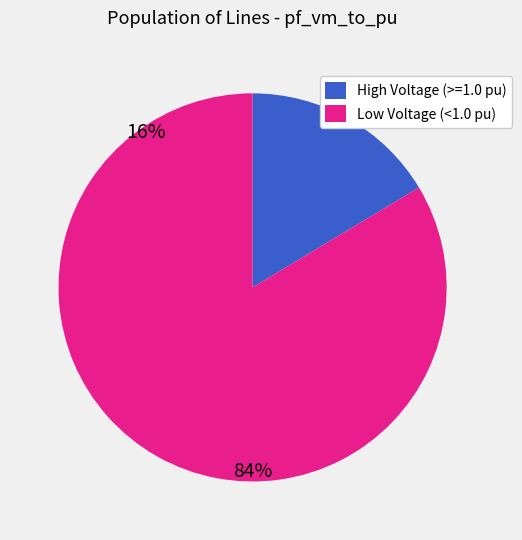

Count the number of slices in the pie.

2